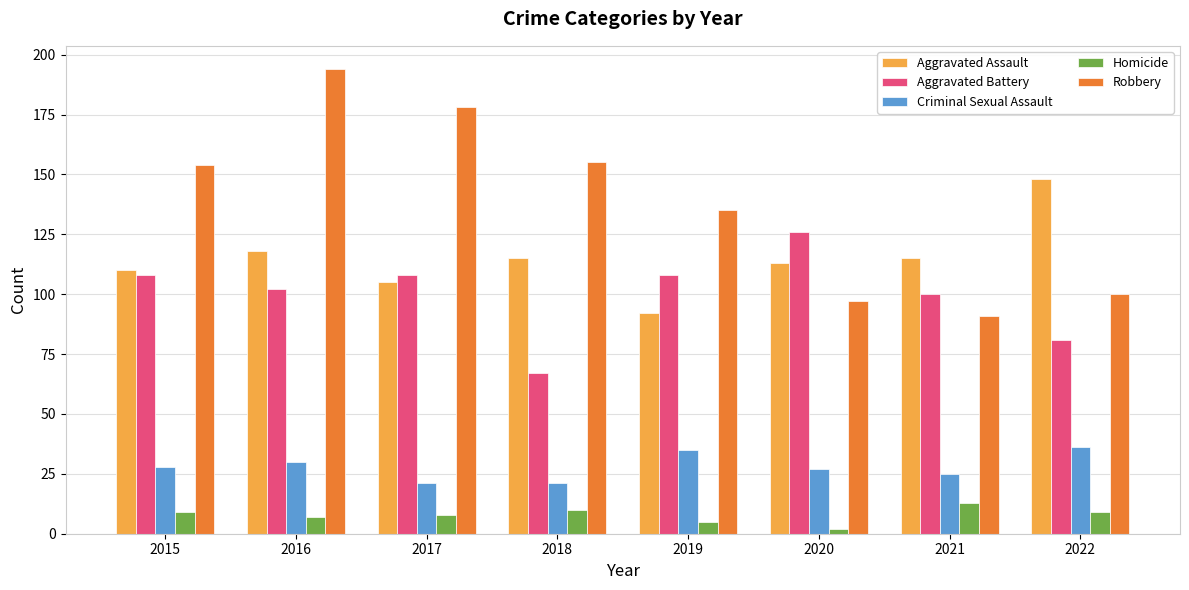

Which series has the largest range (max minus min)?

Robbery